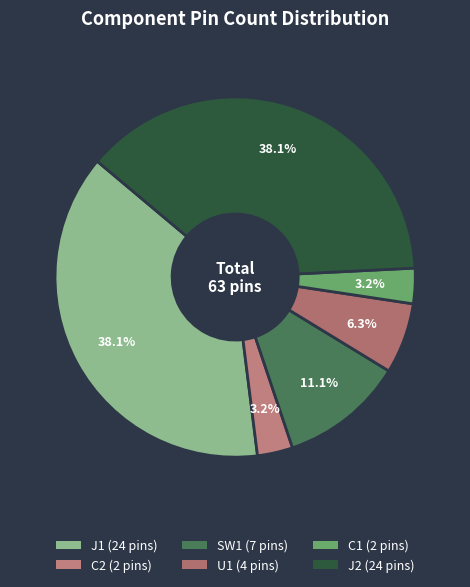

Is it true that J2 is 38% of the pie?

True